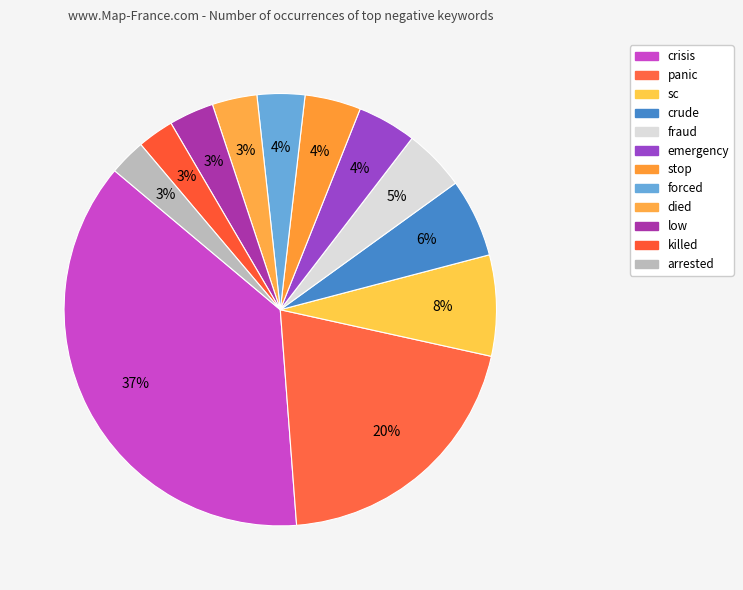

Count the number of slices in the pie.

12